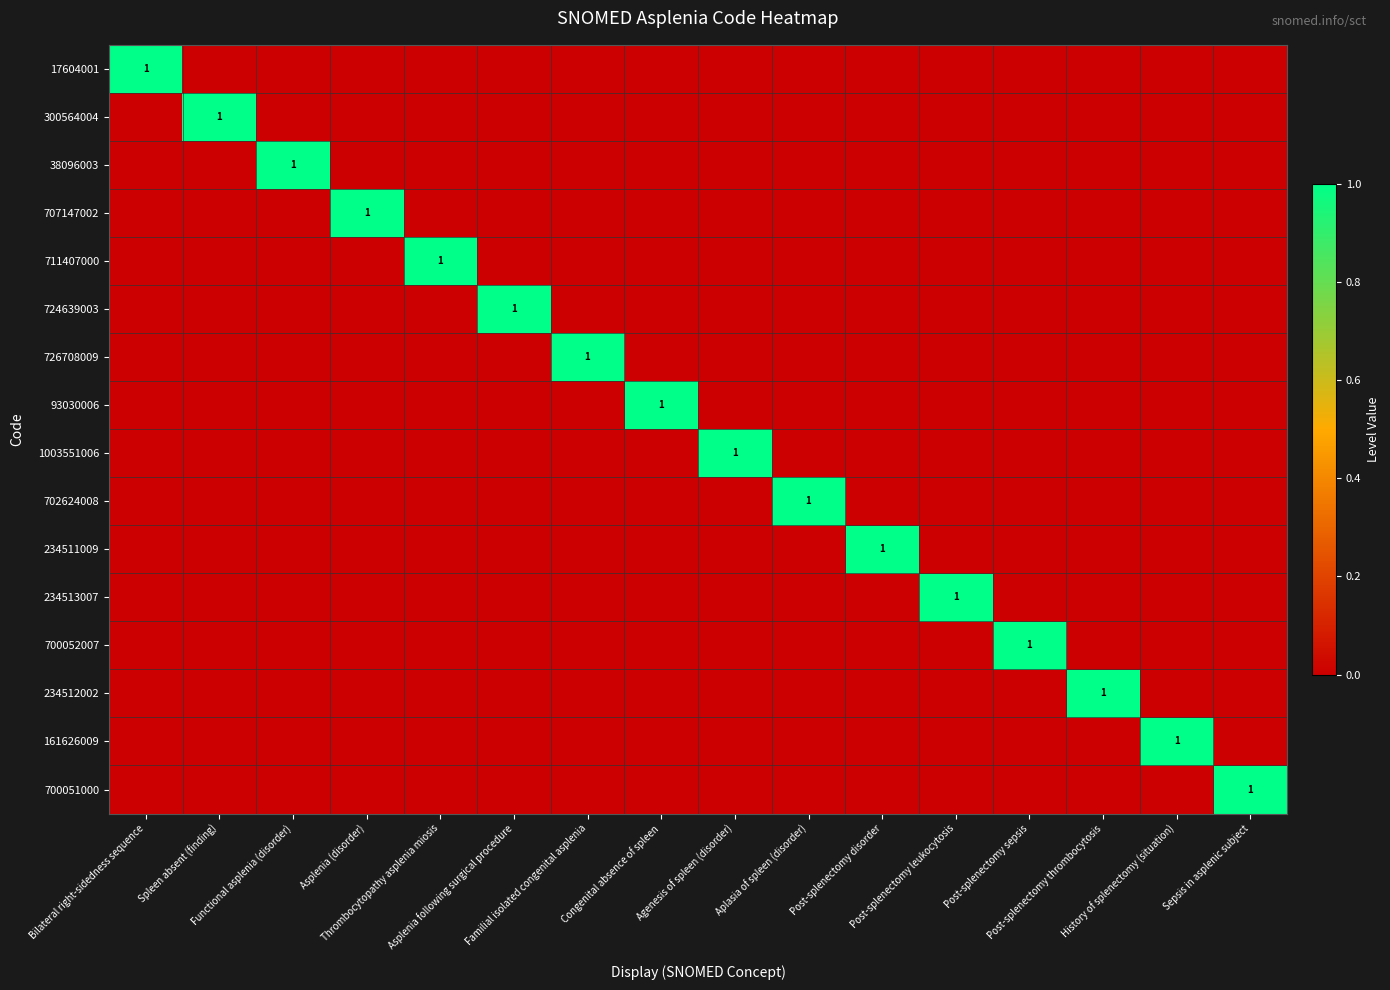

What is the maximum value for 234511009?

1